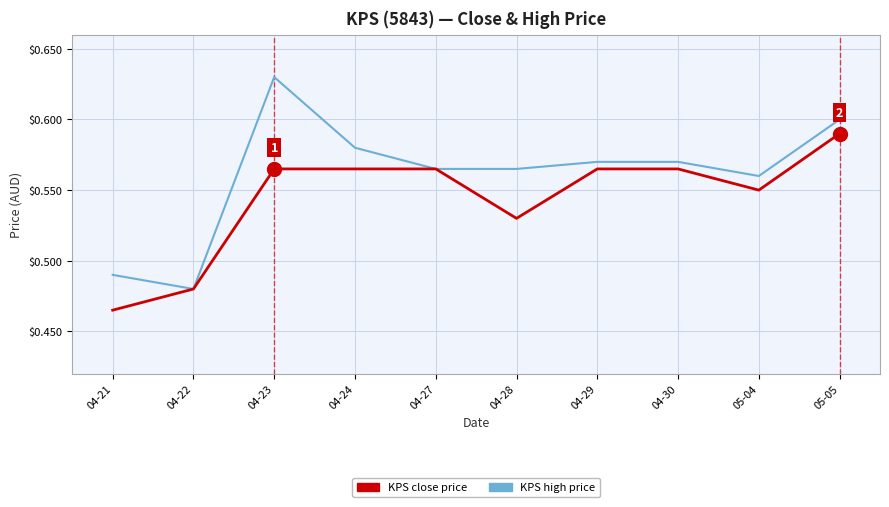

Is it true that KPS close price equals 0.6 at 04-24?

True